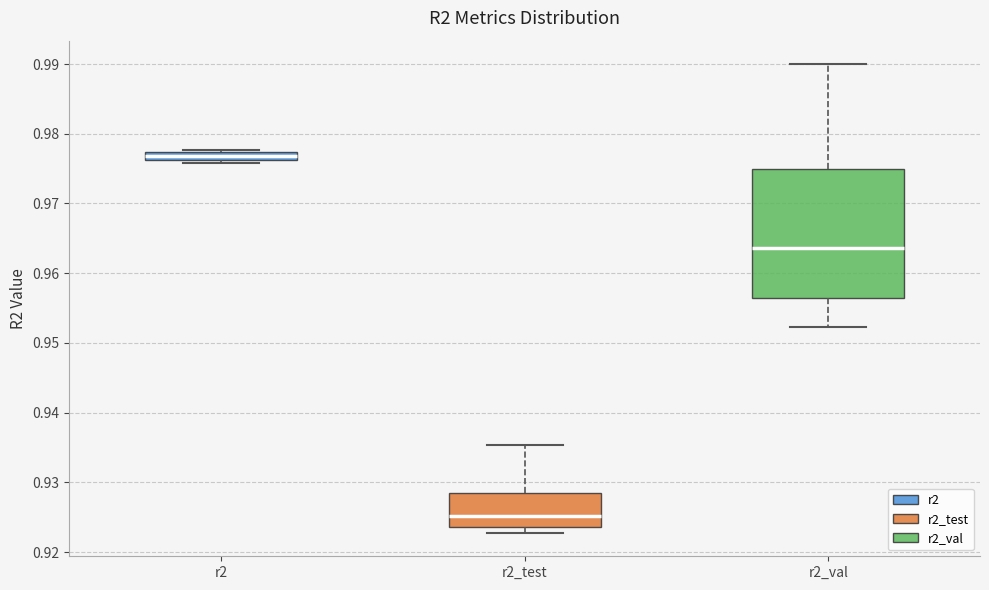

Comparing the boxes themselves (not the whiskers), which one is the tallest?

r2_val